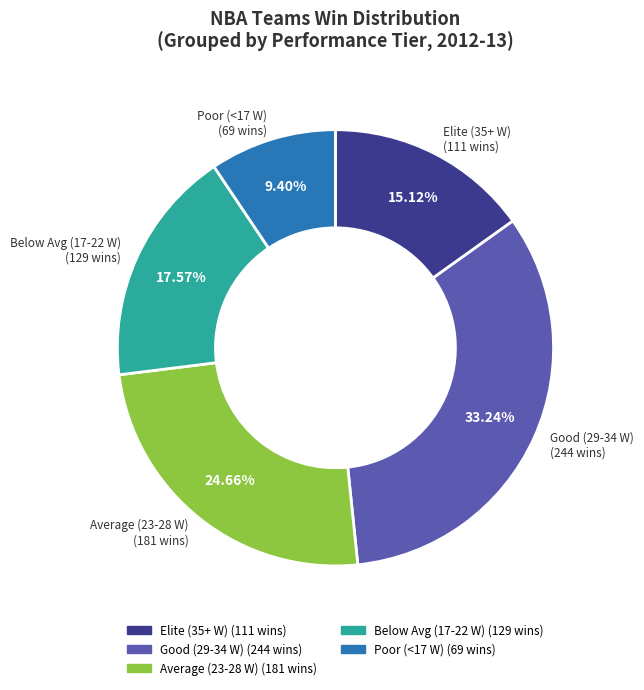

Does any single category account for the majority?

No